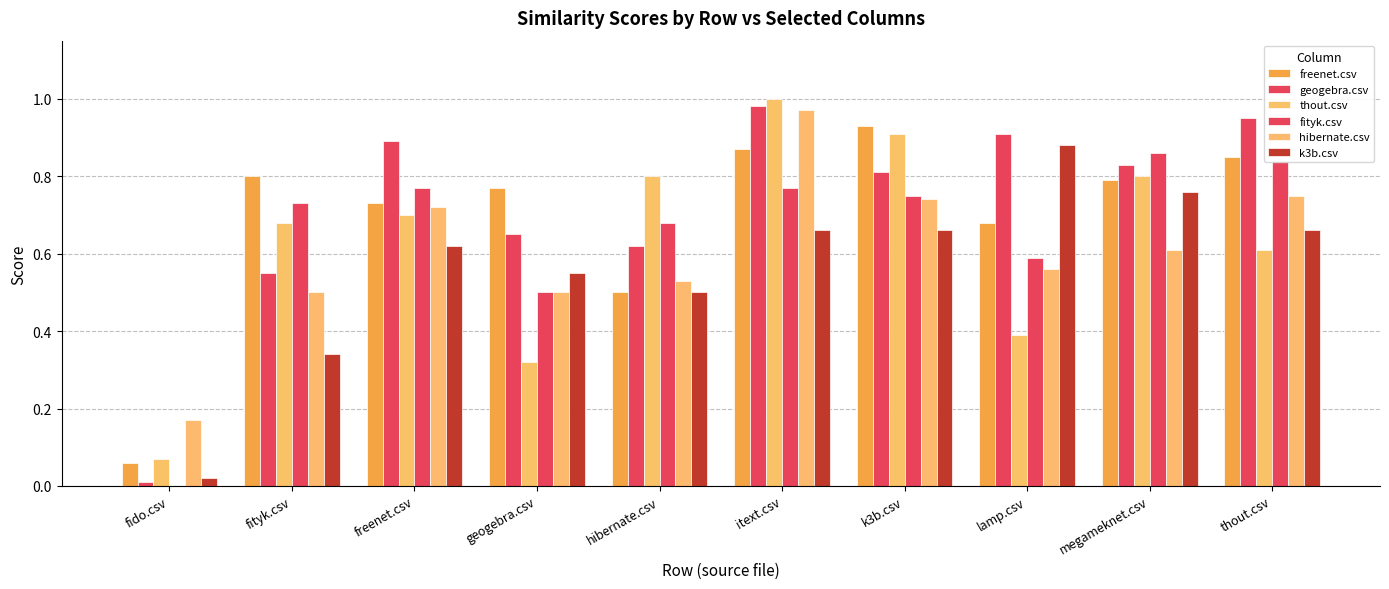

What is the approximate value of k3b.csv at k3b.csv?

0.7